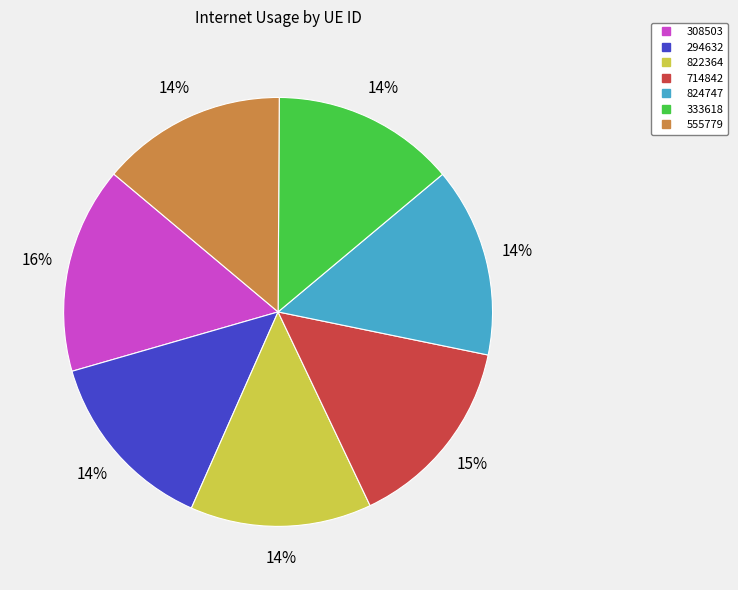

Which has a higher value, 308503 or 822364?

308503